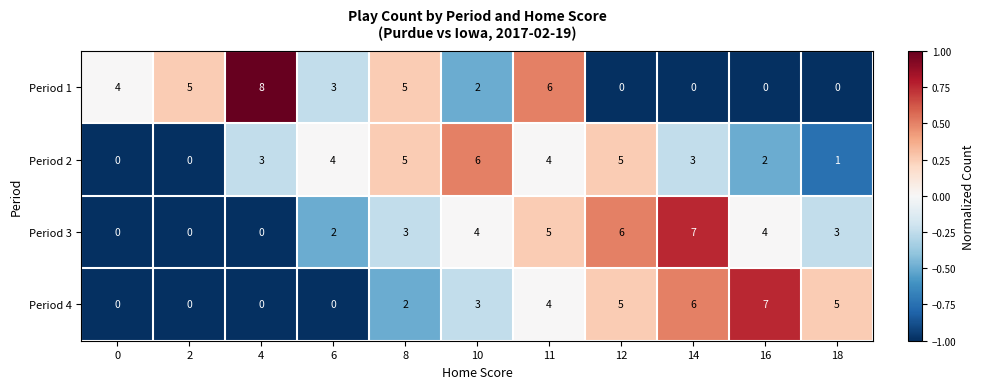

The Period 1 series shows 2 at 10. True or false?

True